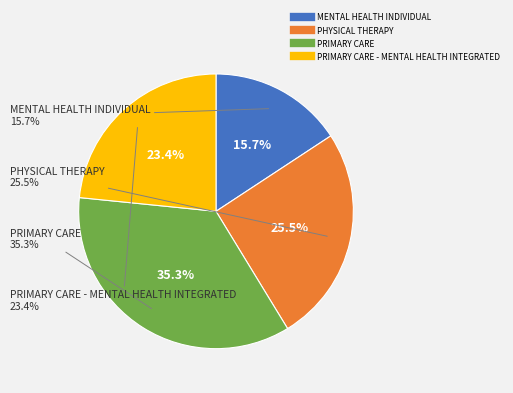

What percentage is the PHYSICAL THERAPY slice, to the nearest percent?

26%